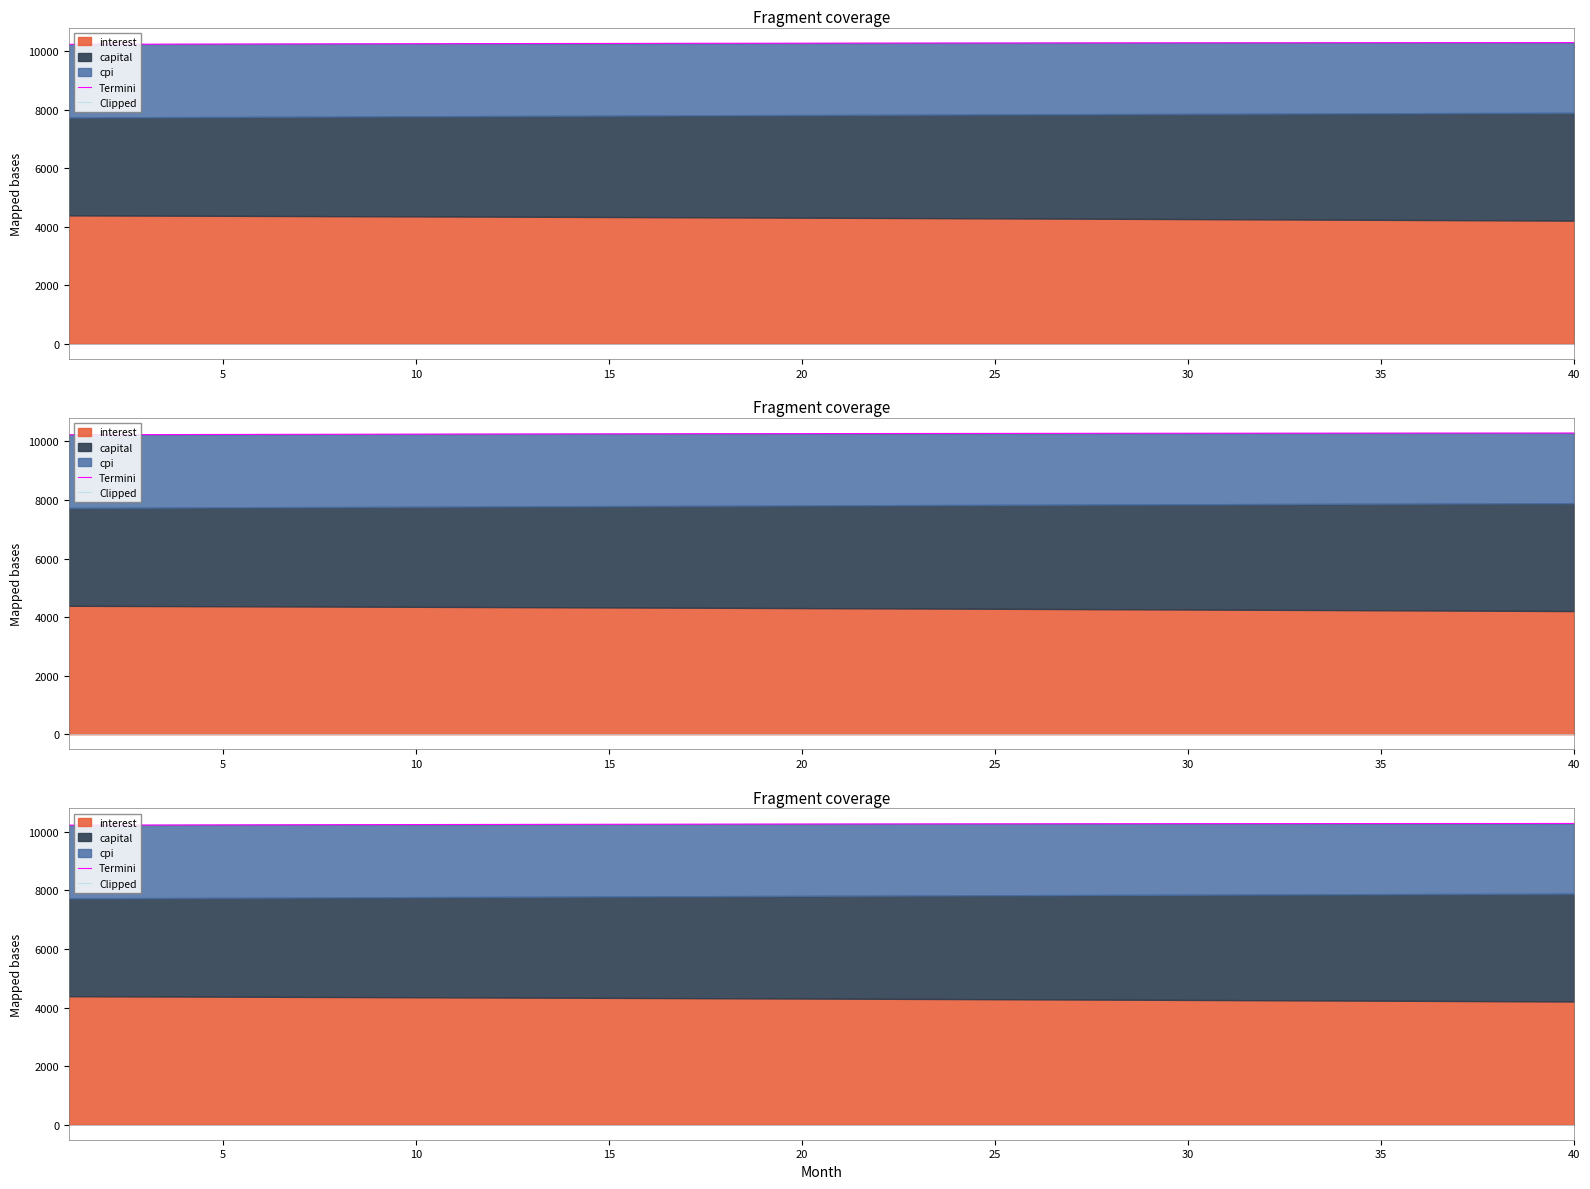

True or false: Termini has more than 2 interior local peaks.

False